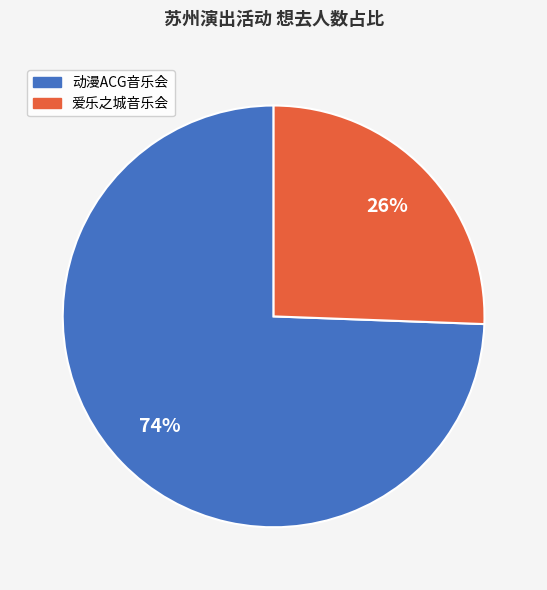

To the nearest percent, what is the average slice percentage?

50%